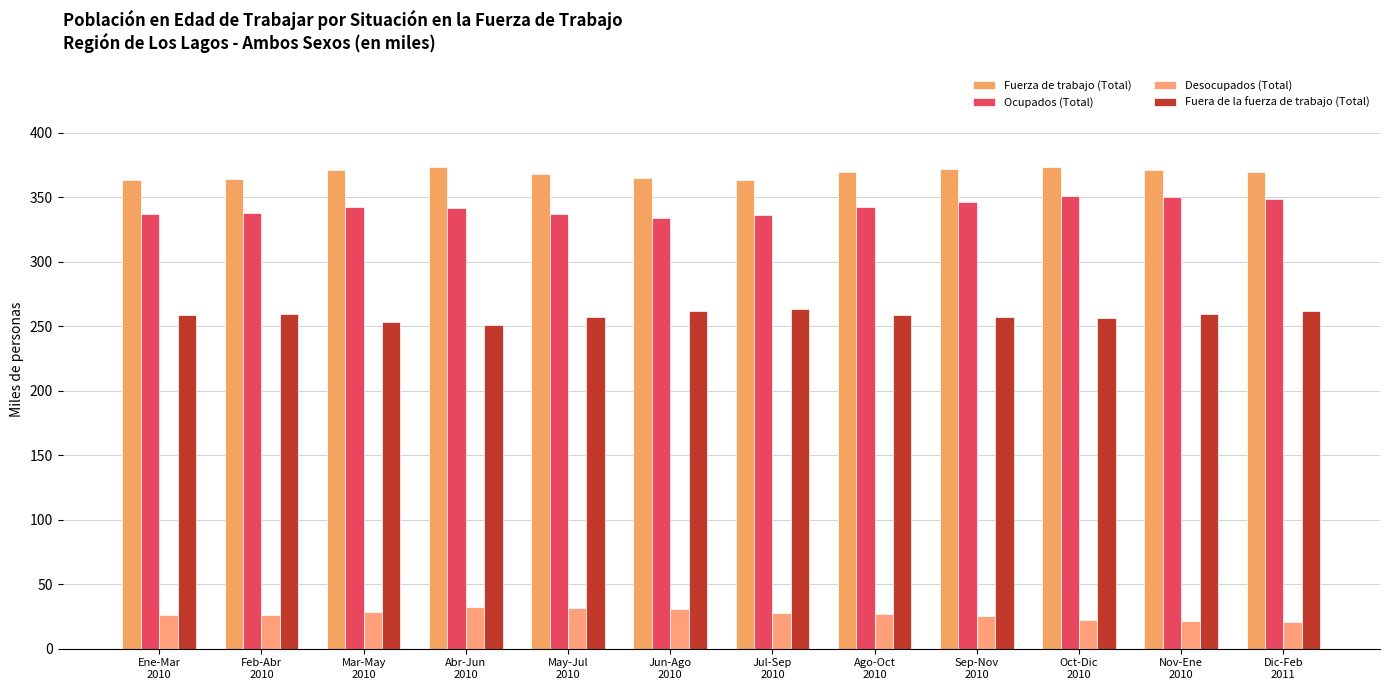

Reading right to left, what are all the values shown in this chart?

Fuerza de trabajo (Total): Dic-Feb
2011=369.8	Nov-Ene
2010=371.2	Oct-Dic
2010=373.6	Sep-Nov
2010=371.7	Ago-Oct
2010=369.4	Jul-Sep
2010=363.8	Jun-Ago
2010=364.8	May-Jul
2010=368.3	Abr-Jun
2010=373.7	Mar-May
2010=371.1	Feb-Abr
2010=363.8	Ene-Mar
2010=363.5
Ocupados (Total): Dic-Feb
2011=349.0	Nov-Ene
2010=349.9	Oct-Dic
2010=351.3	Sep-Nov
2010=346.3	Ago-Oct
2010=342.5	Jul-Sep
2010=336.5	Jun-Ago
2010=334.1	May-Jul
2010=337.0	Abr-Jun
2010=341.5	Mar-May
2010=342.7	Feb-Abr
2010=337.9	Ene-Mar
2010=337.4
Desocupados (Total): Dic-Feb
2011=20.8	Nov-Ene
2010=21.3	Oct-Dic
2010=22.3	Sep-Nov
2010=25.4	Ago-Oct
2010=26.9	Jul-Sep
2010=27.3	Jun-Ago
2010=30.7	May-Jul
2010=31.3	Abr-Jun
2010=32.2	Mar-May
2010=28.4	Feb-Abr
2010=25.9	Ene-Mar
2010=26.1
Fuera de la fuerza de trabajo (Total): Dic-Feb
2011=261.8	Nov-Ene
2010=259.6	Oct-Dic
2010=256.4	Sep-Nov
2010=257.4	Ago-Oct
2010=258.9	Jul-Sep
2010=263.7	Jun-Ago
2010=261.8	May-Jul
2010=257.5	Abr-Jun
2010=251.2	Mar-May
2010=253.0	Feb-Abr
2010=259.5	Ene-Mar
2010=258.9